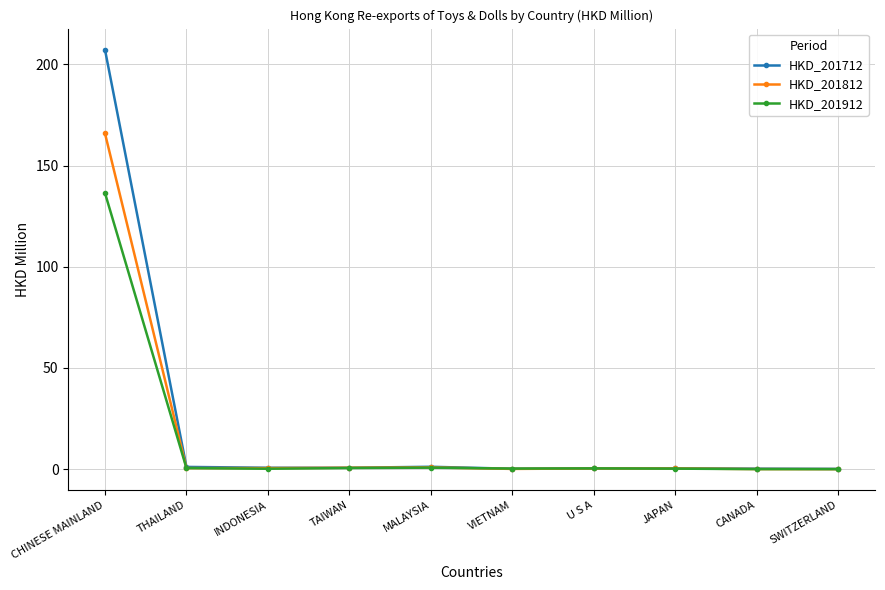

What is the difference between the maximum and second lowest values in the HKD_201912 series?

136.5